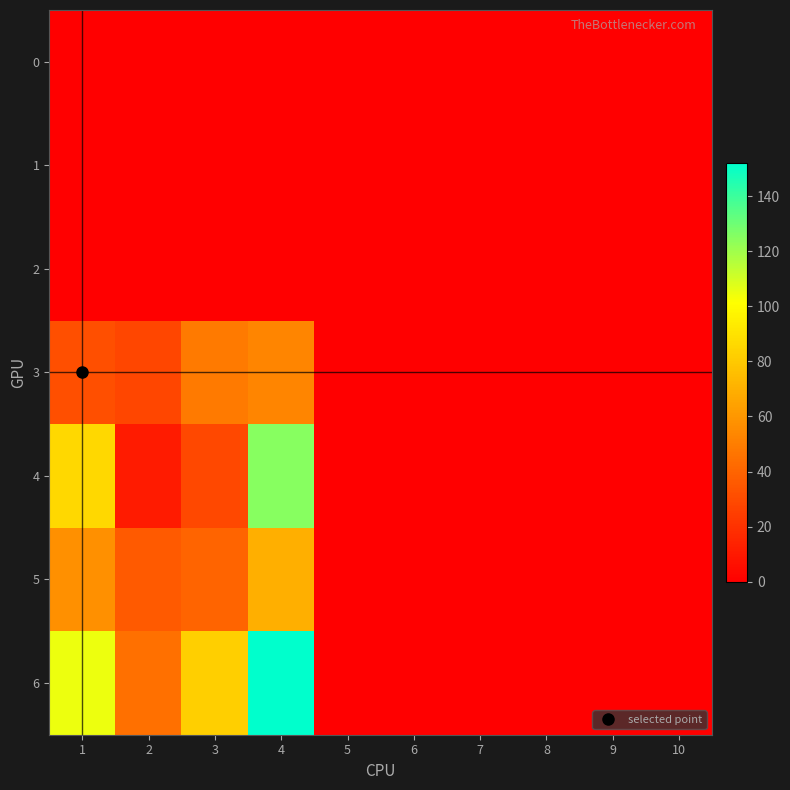

Which category has the lowest value across all series?

1